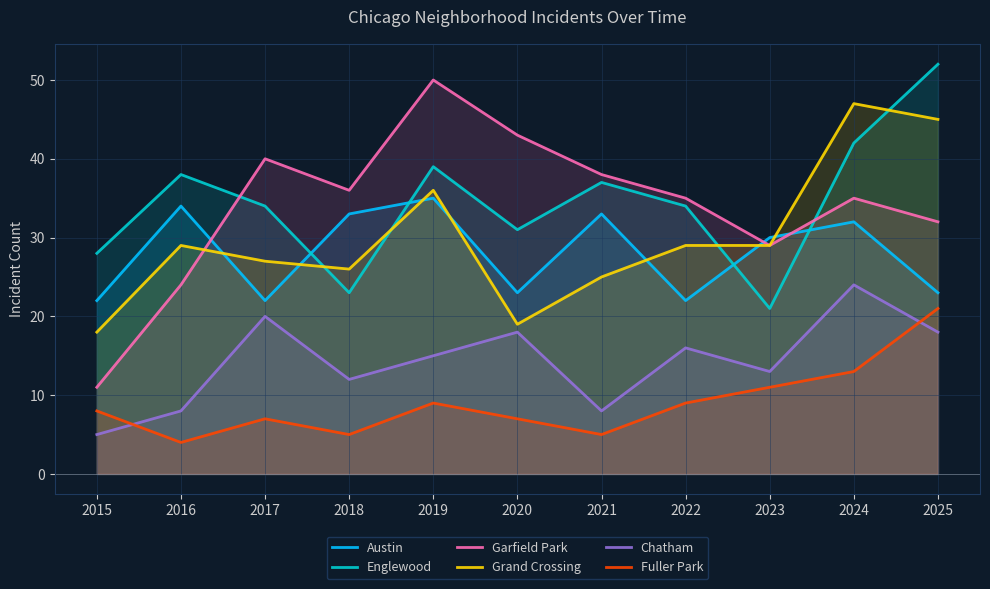

What is the sum of the Chatham values at 2023 and 2020?

31